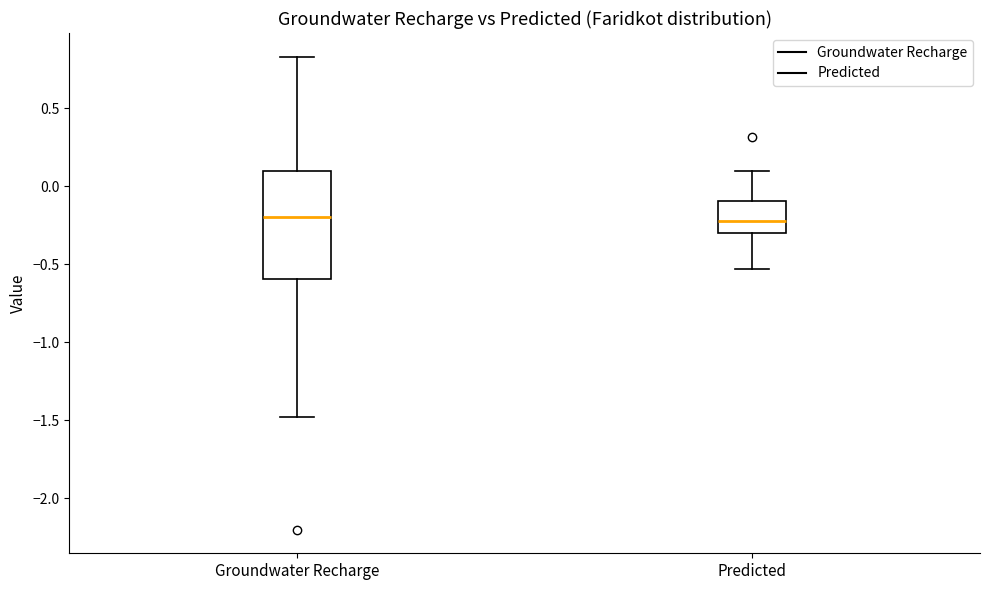

Reading left to right, read every box against the y-axis: the position of its median line, the range the box covers, and the ends of its whiskers. The values are not printed on the chart, so give them approximately, as read against the axis.

Groundwater Recharge: median -0.20, box -0.60 to 0.10, whiskers -1.50 to 0.85
Predicted: median -0.20, box -0.30 to -0.10, whiskers -0.55 to 0.10